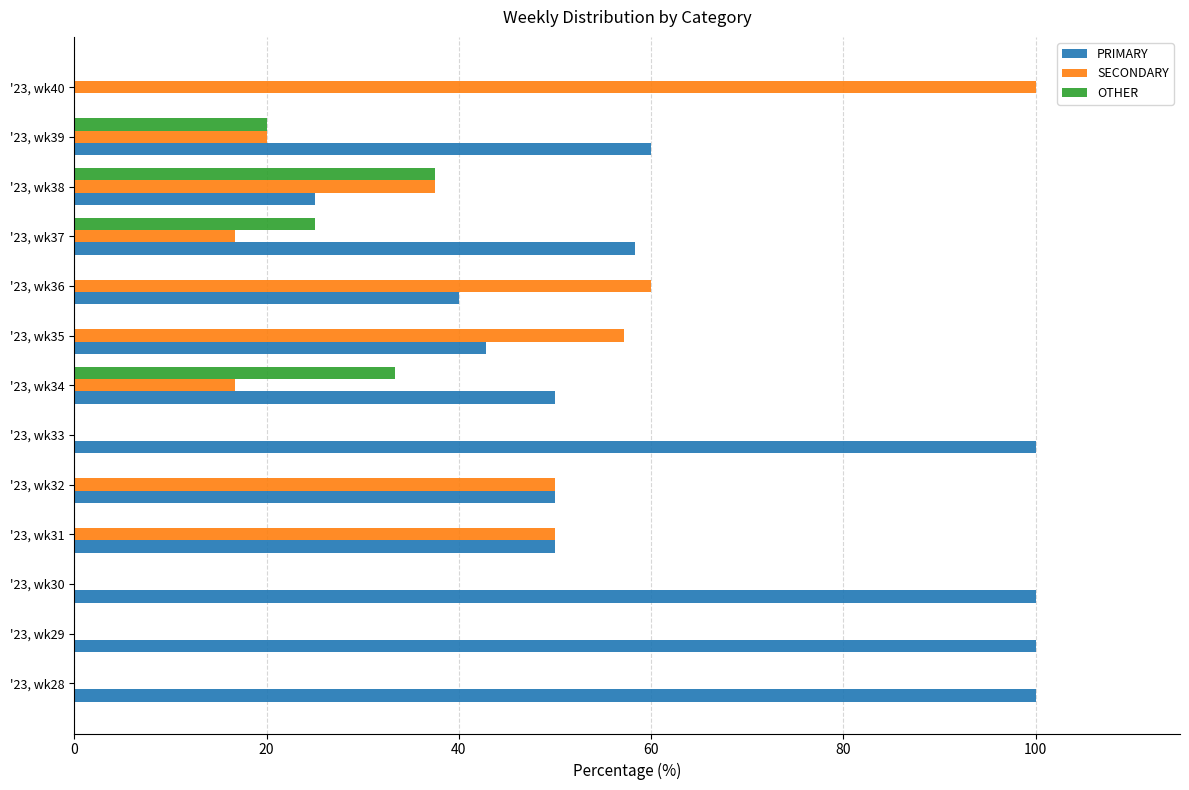

At which label does OTHER reach its peak?

'23, wk38